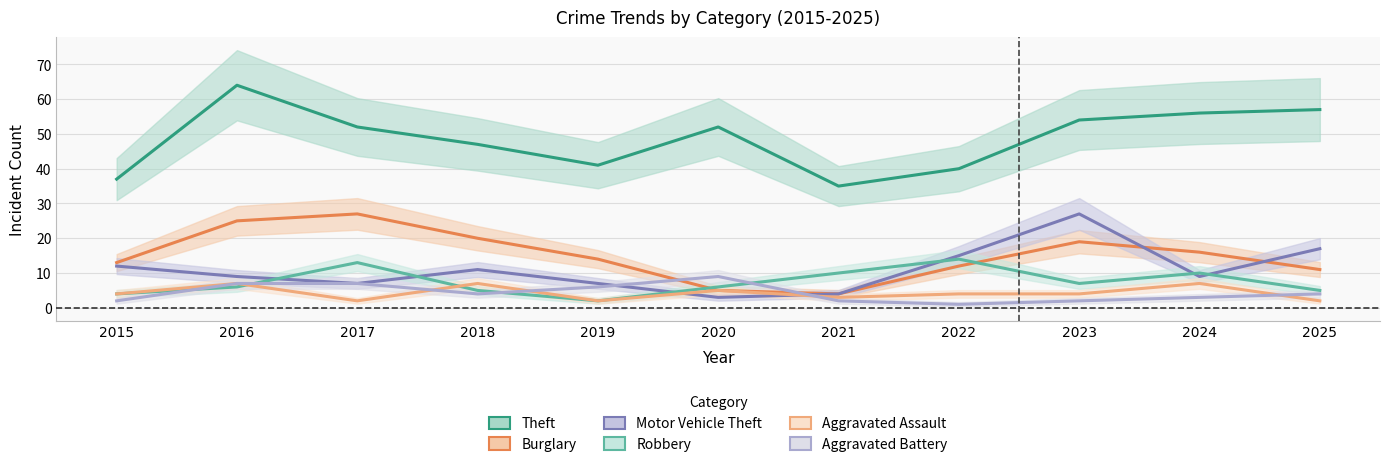

Where do Aggravated Battery and Burglary first cross each other?

2019 and 2020